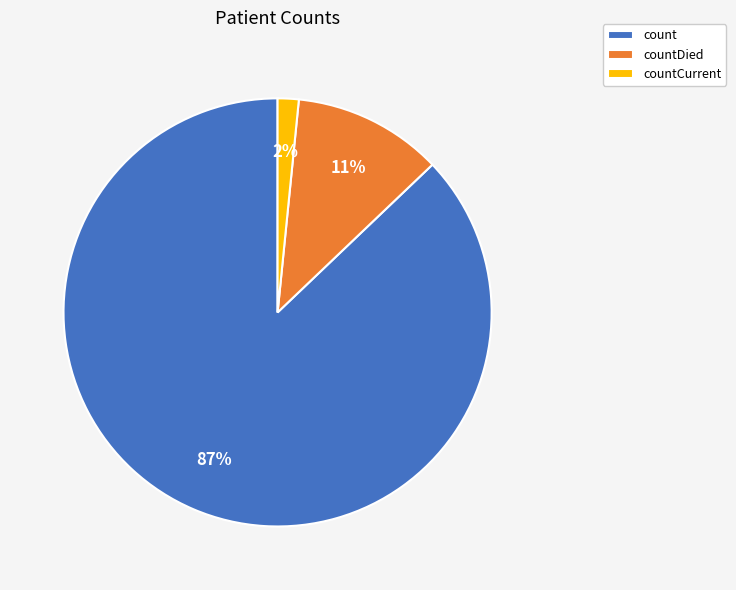

To the nearest percent, what is the average slice percentage?

33%